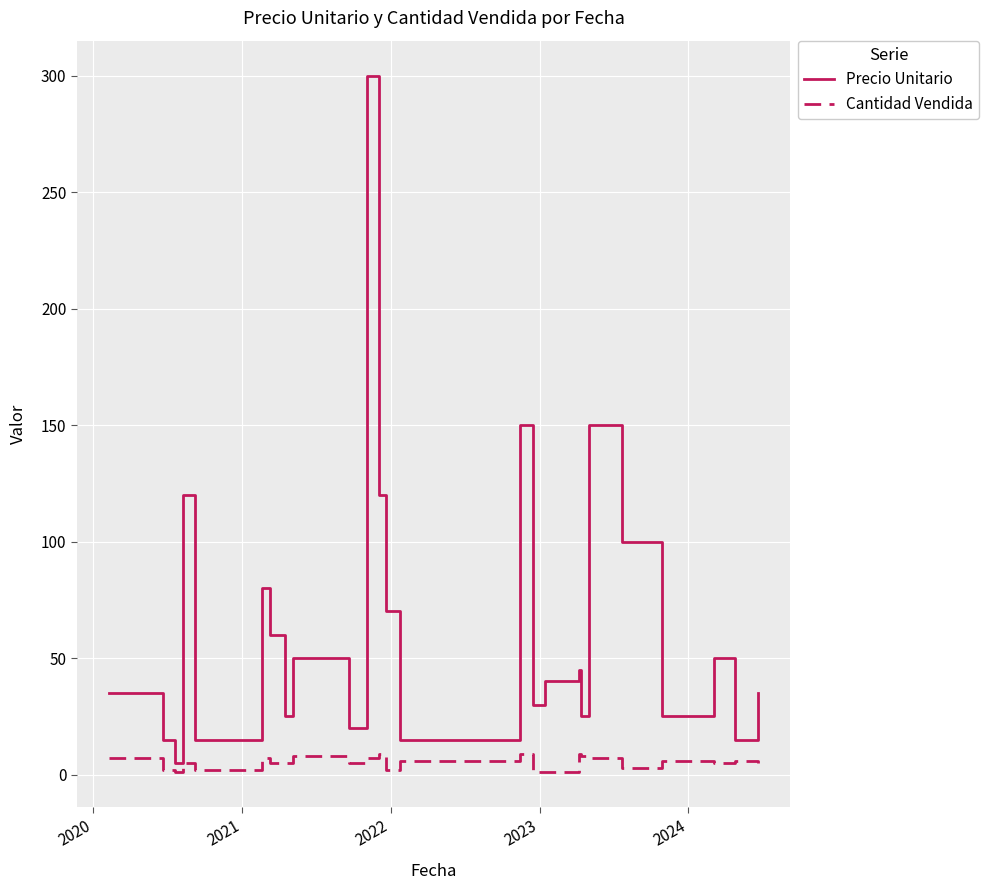

List the series in order of their overall mean, lowest first.

Cantidad Vendida, Precio Unitario